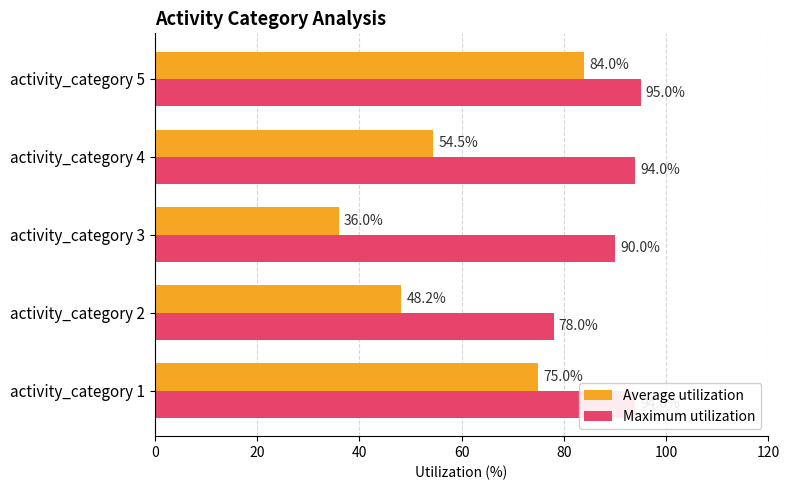

Where is Maximum utilization nearest to the value 86?

activity_category 3